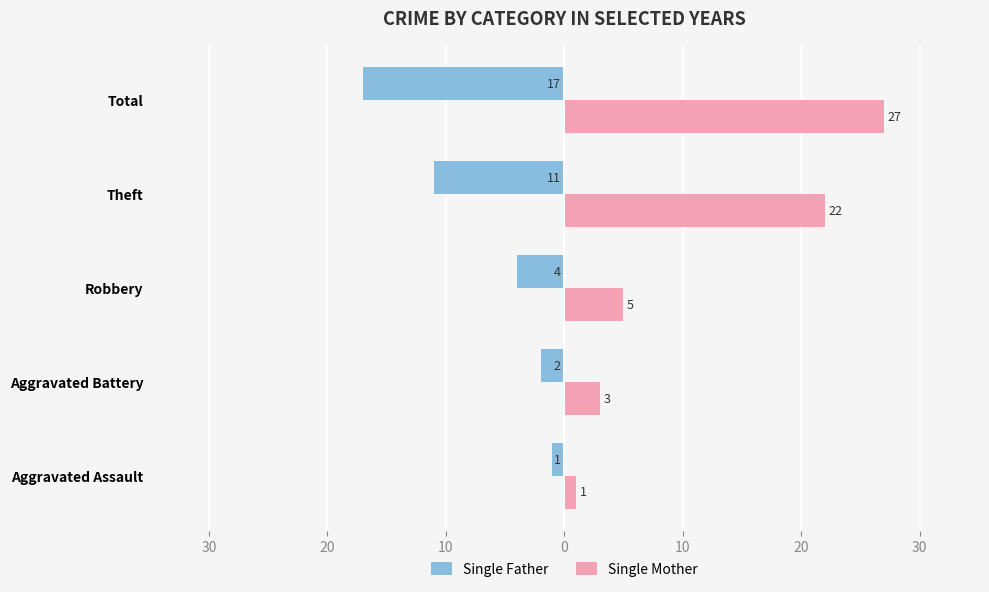

What are all the series names shown in the legend?

Single Father, Single Mother